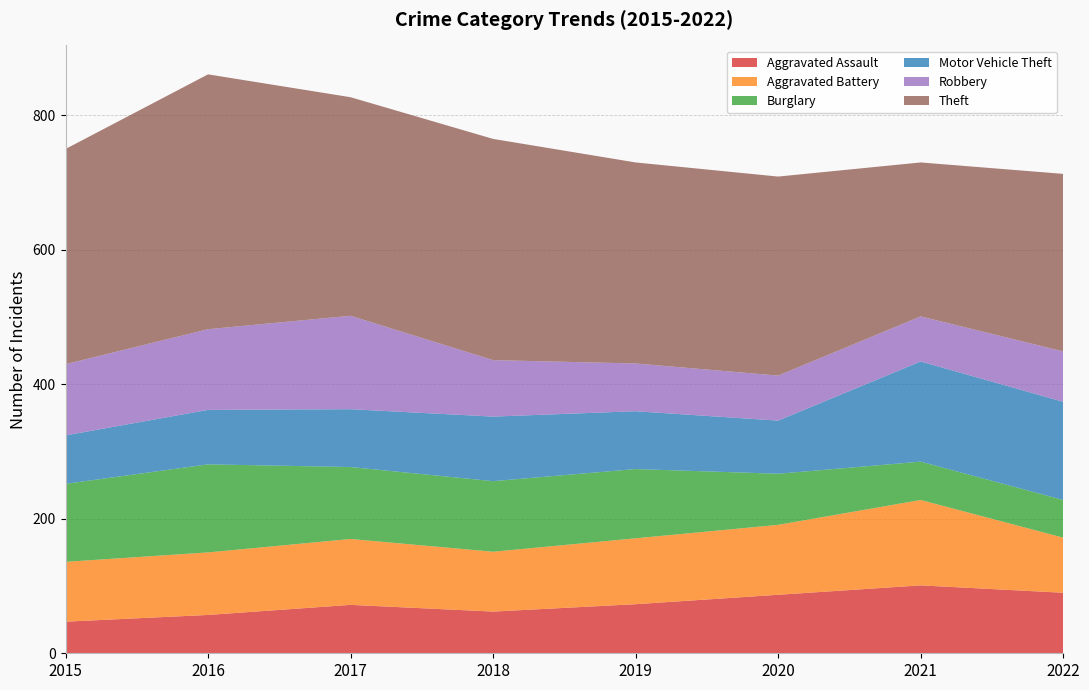

Reading right to left, list all the values displayed in this chart.

Aggravated Assault: 2022=90	2021=101	2020=87	2019=73	2018=62	2017=72	2016=57	2015=47
Aggravated Battery: 2022=82	2021=127	2020=104	2019=98	2018=89	2017=98	2016=93	2015=89
Burglary: 2022=56	2021=57	2020=76	2019=103	2018=105	2017=107	2016=131	2015=116
Motor Vehicle Theft: 2022=146	2021=149	2020=79	2019=86	2018=96	2017=86	2016=81	2015=72
Robbery: 2022=75	2021=67	2020=67	2019=71	2018=84	2017=139	2016=120	2015=106
Theft: 2022=264	2021=229	2020=296	2019=299	2018=329	2017=325	2016=379	2015=320